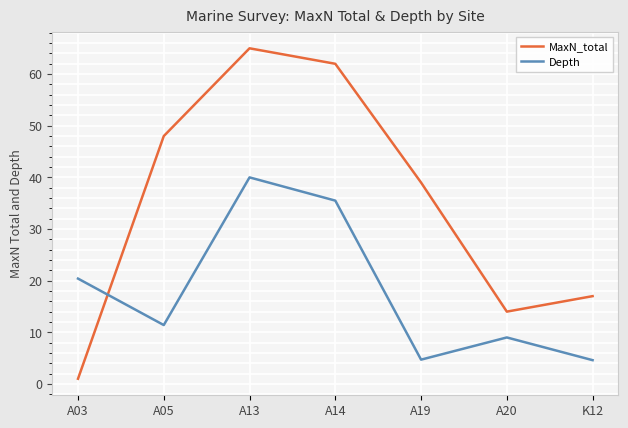

What position from the left is A13?

3